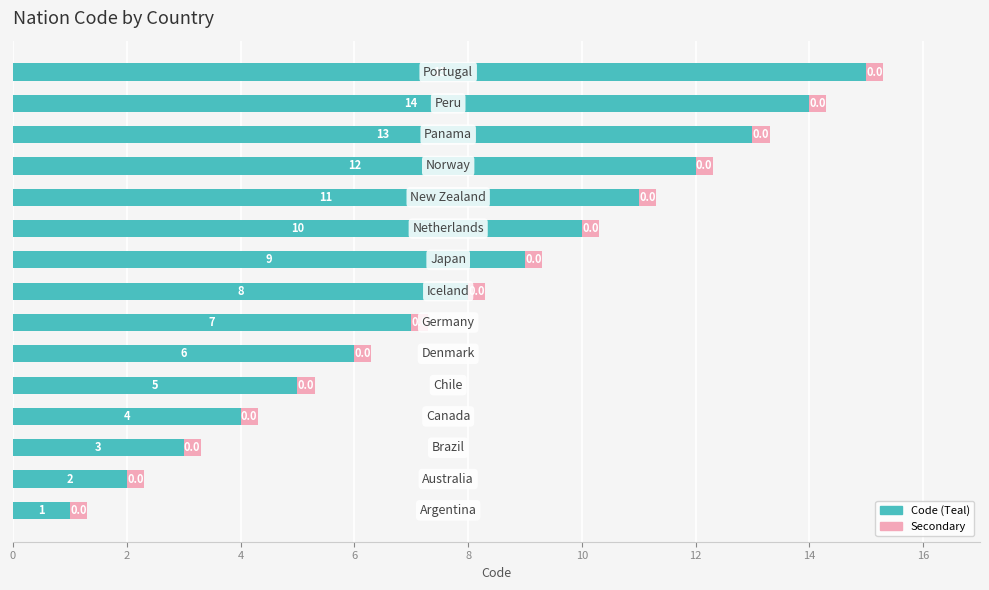

Count the number of categories in the chart.

15